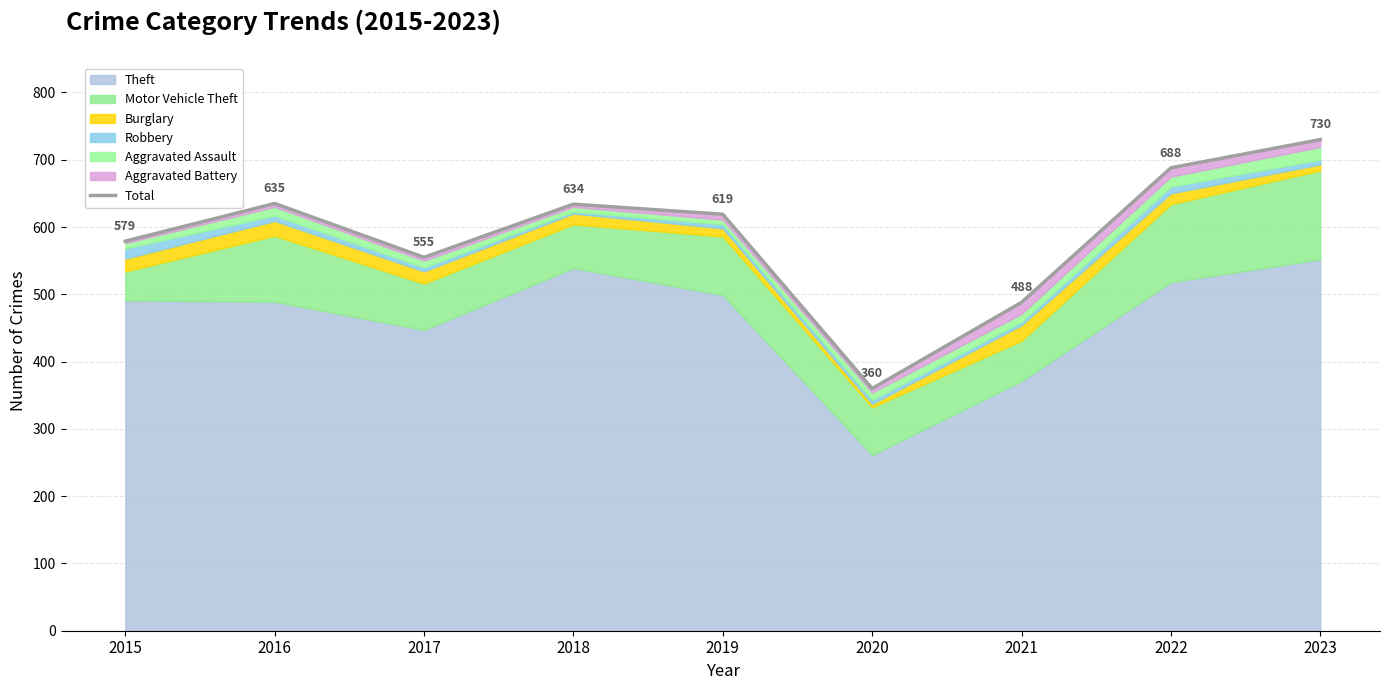

How many points are higher than both their immediate neighbors (excluding endpoints)?

2